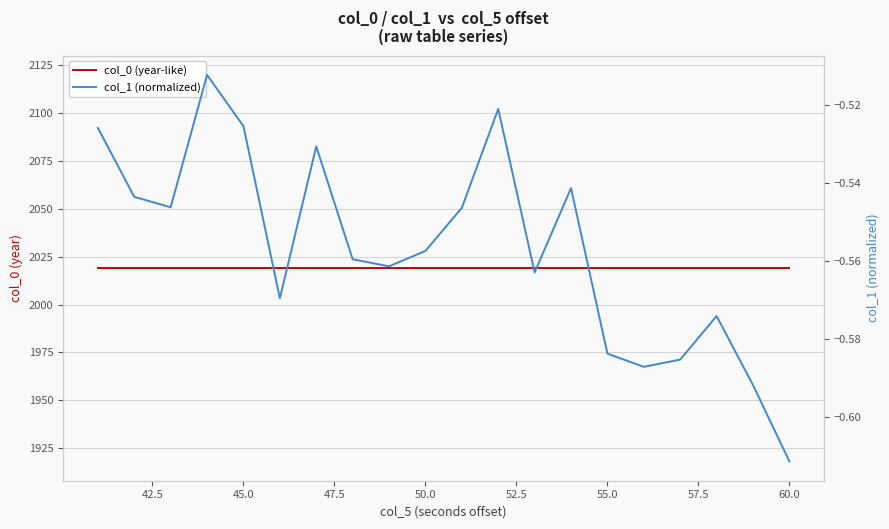

What is the minimum value for col_0 (year-like)?

2019.0